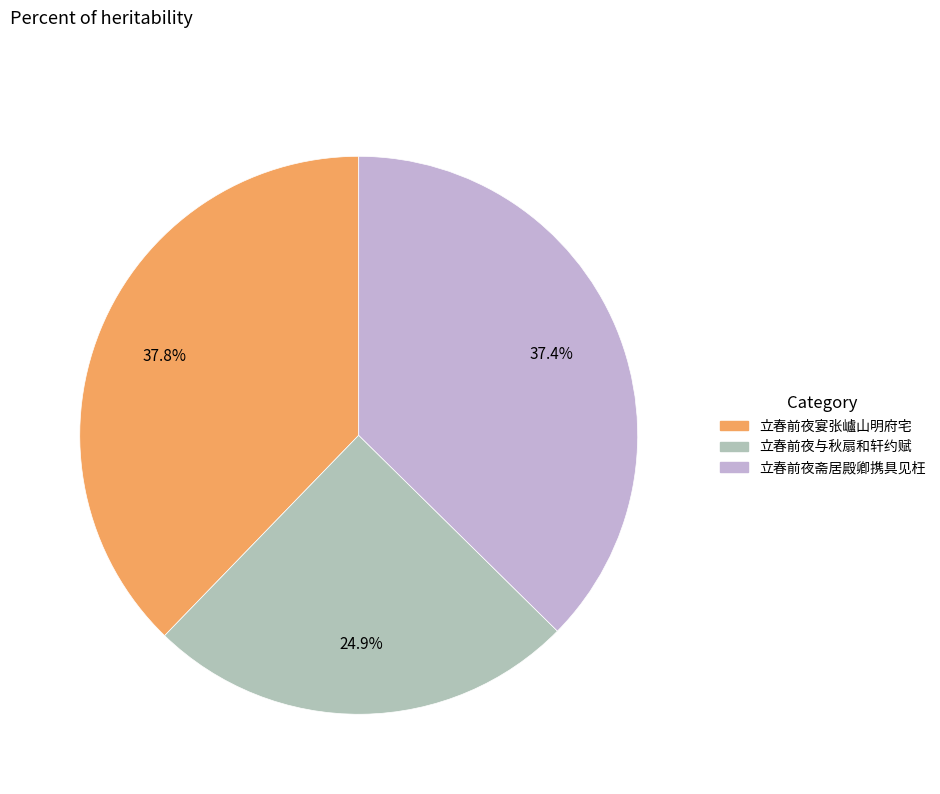

How much of the chart is everything except 立春前夜宴张㠠山明府宅?

62.2%